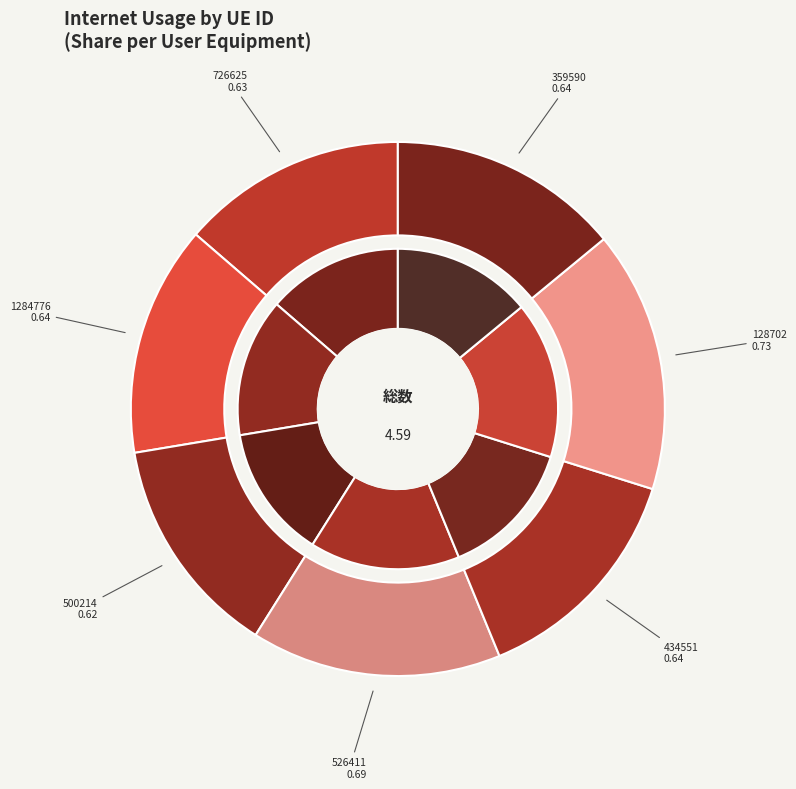

The 726625 slice represents 14% of the pie. True or false?

True